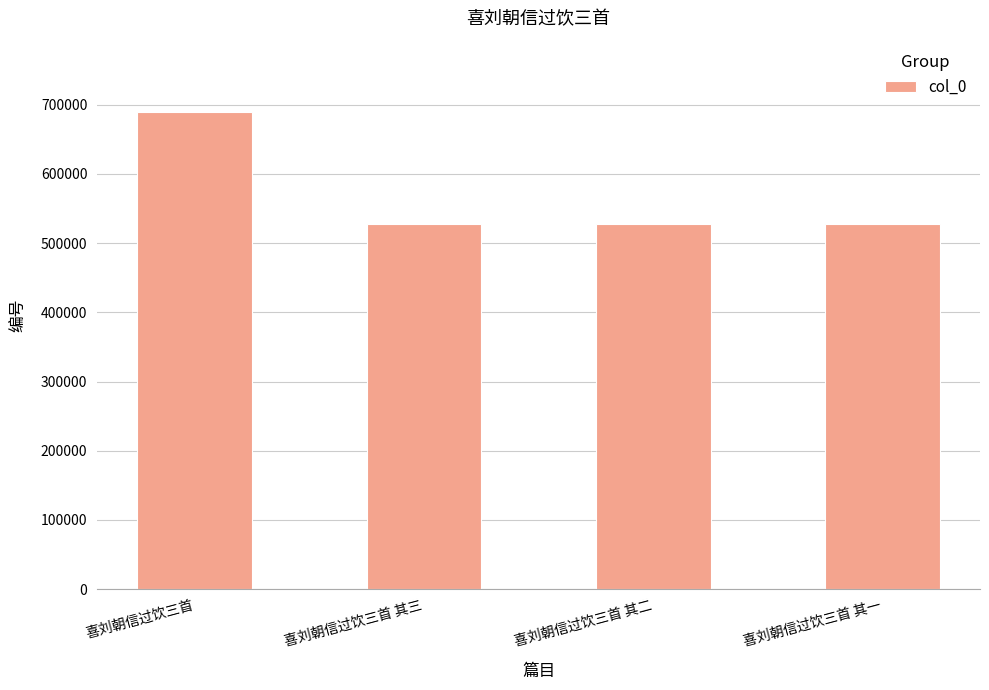

What is the label of the 3rd bar from the right?

喜刘朝信过饮三首 其三